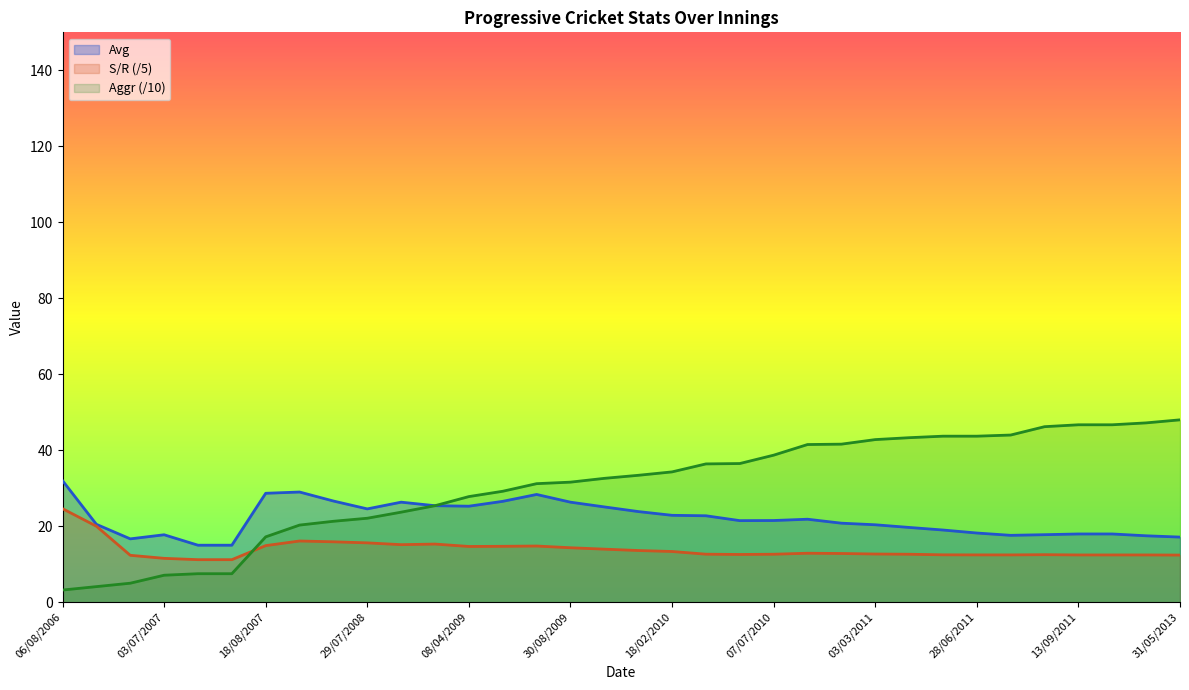

At which label is Avg closest to 23?

18/02/2010